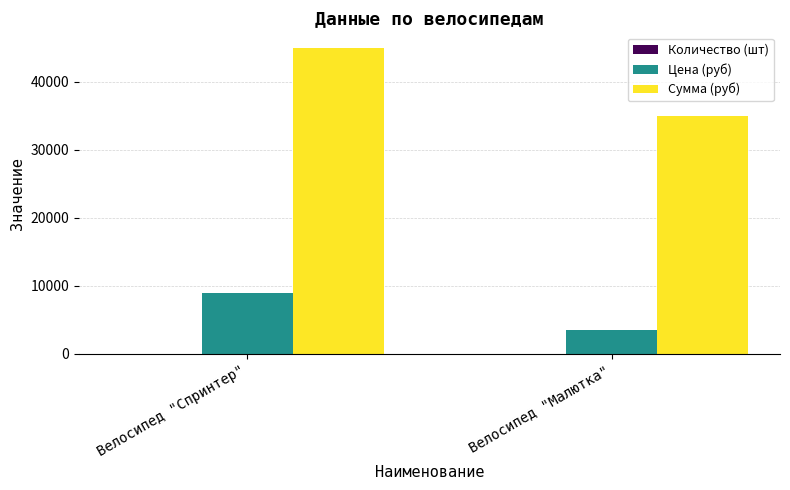

True or false: Цена (руб) has a value of 1666 at Велосипед "Малютка".

False